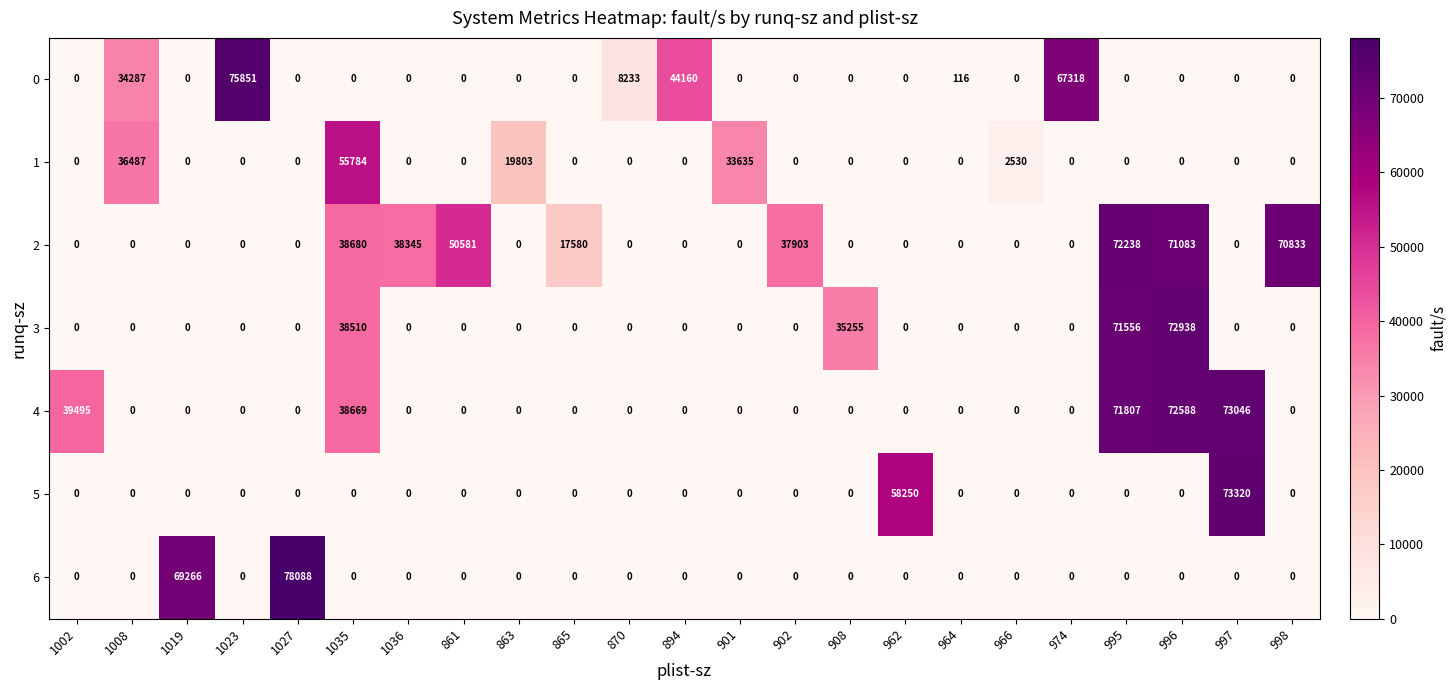

Rank the series by their maximum value, from lowest to highest.

1, 2, 3, 4, 5, 0, 6